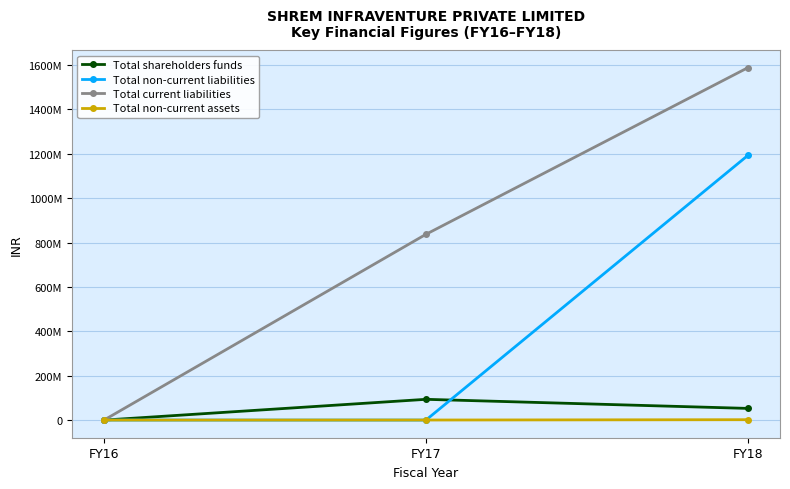

What are all the series names shown in the legend?

Total shareholders funds, Total non-current liabilities, Total current liabilities, Total non-current assets